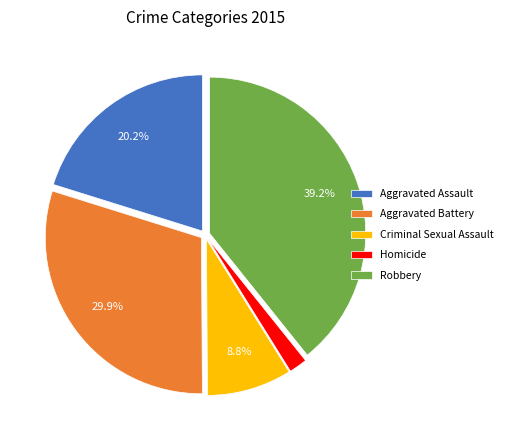

Combined, do Robbery and Aggravated Assault account for over 50%?

Yes